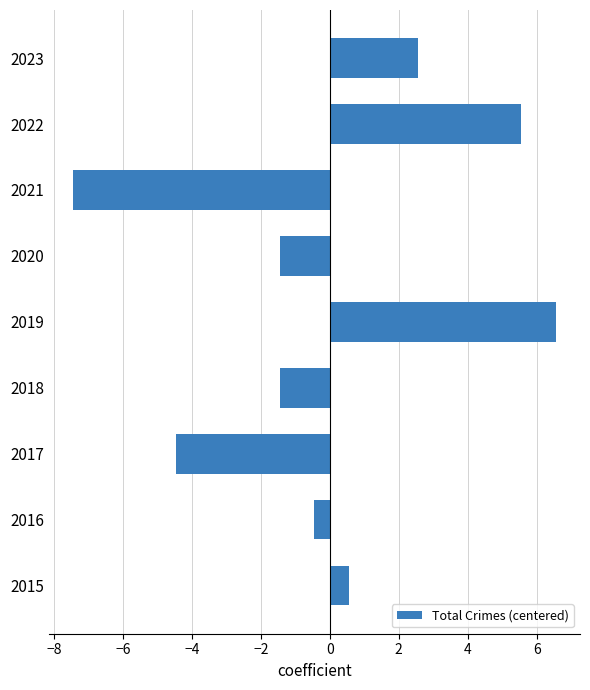

What is the difference between the maximum and minimum values?

14.0